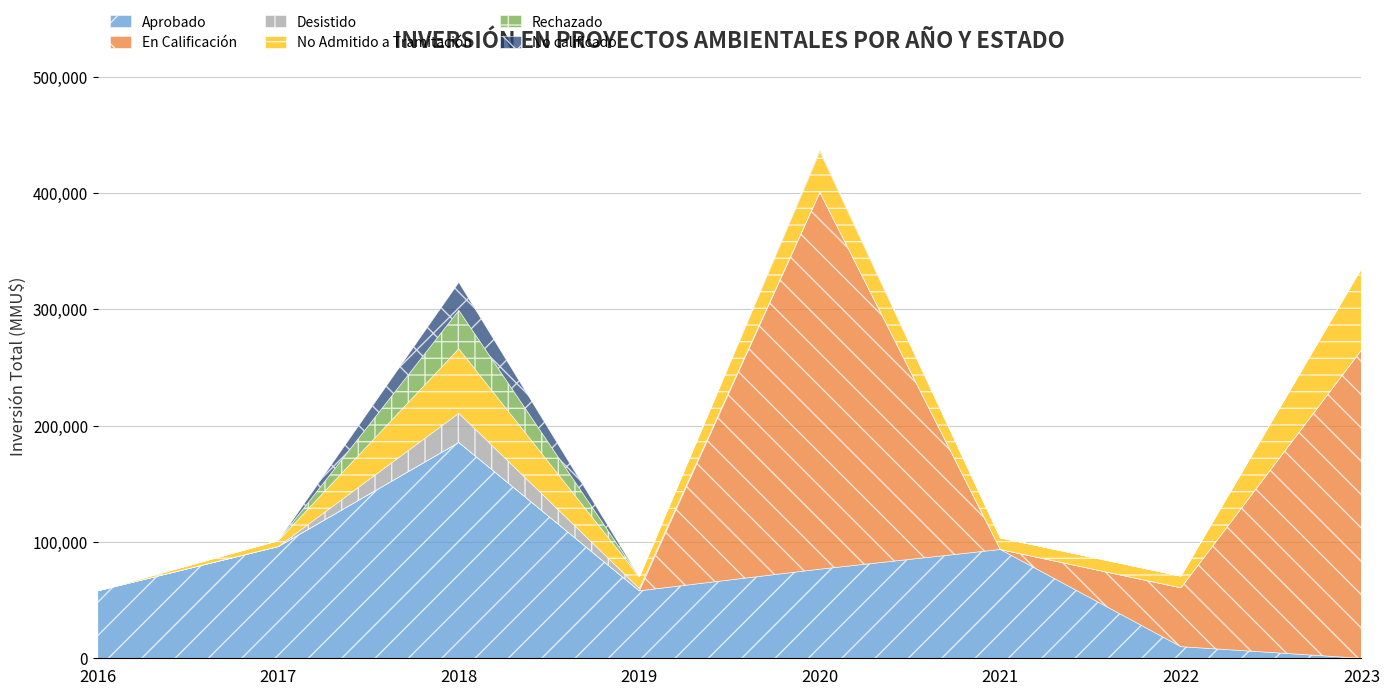

At how many categories does at least one series exceed 306403?

1